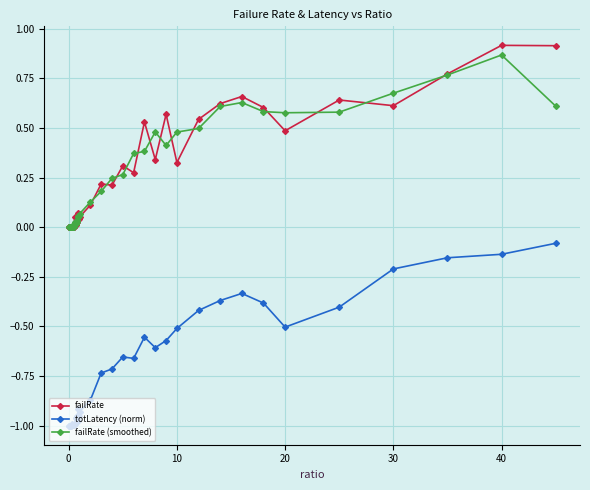

True or false: totLatency (norm) and failRate intersect in this chart.

False